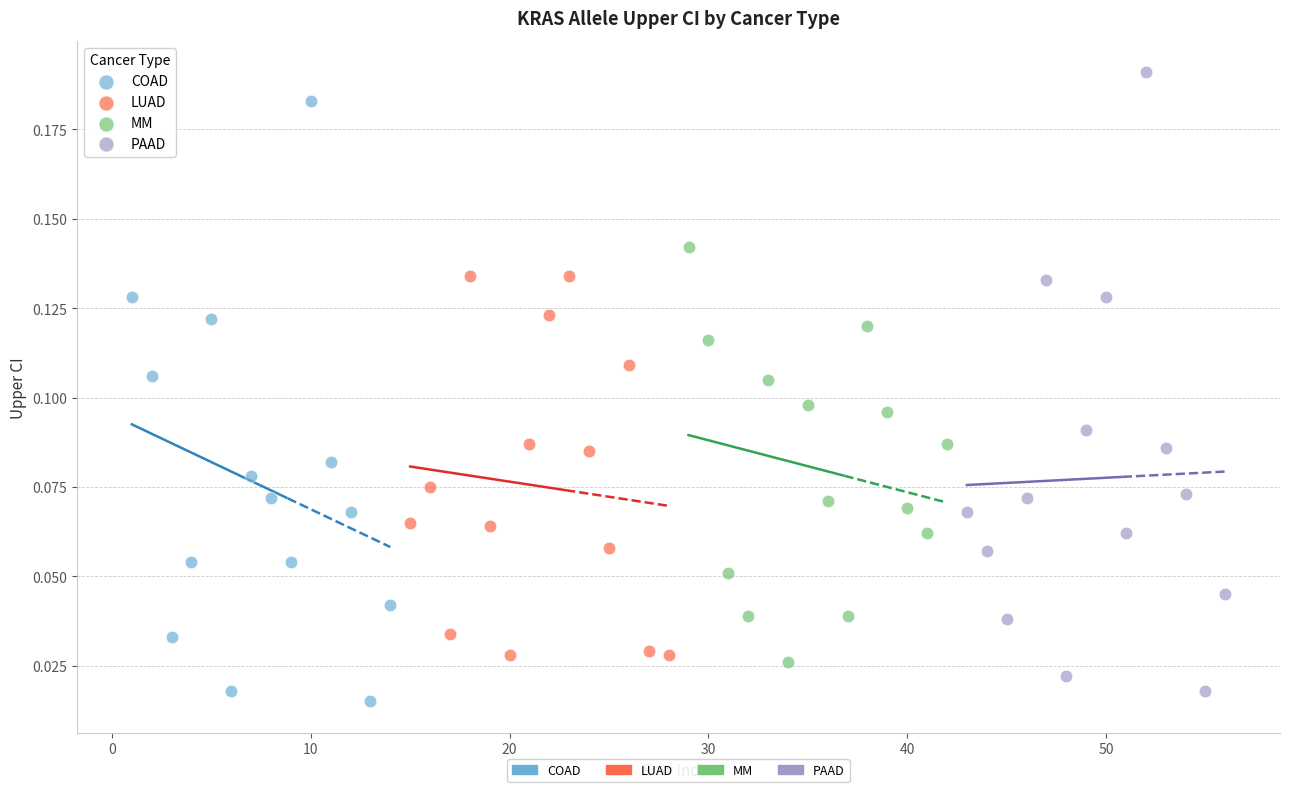

Which series has the widest spread of Y values?

PAAD